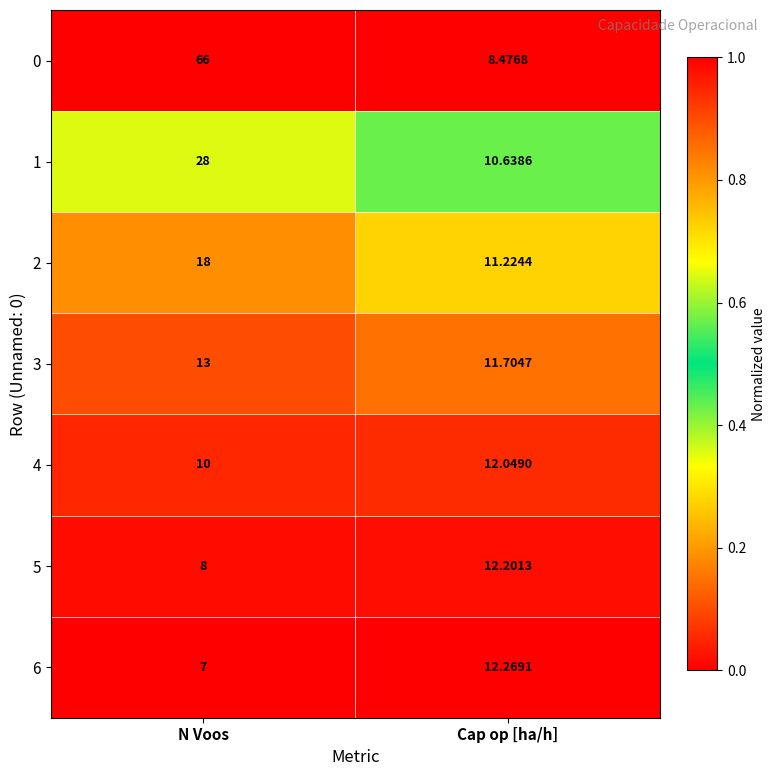

Which category has the lowest value across all series?

N Voos